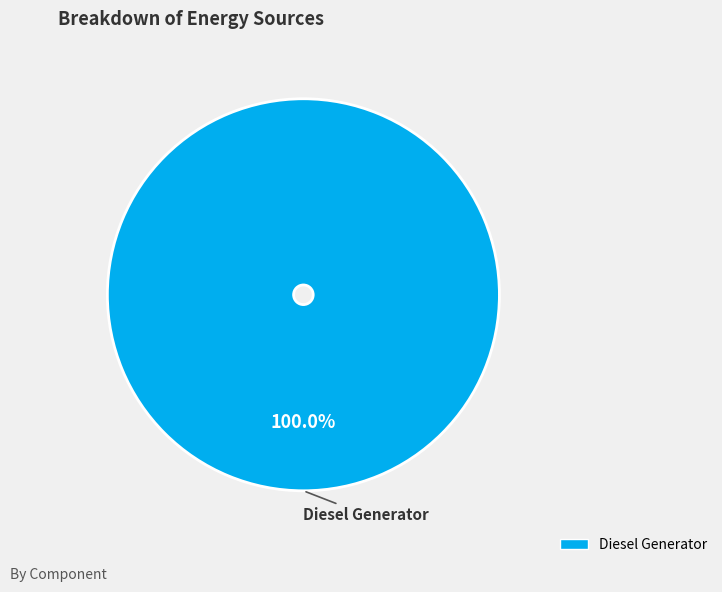

Is there a majority slice in this chart?

Yes